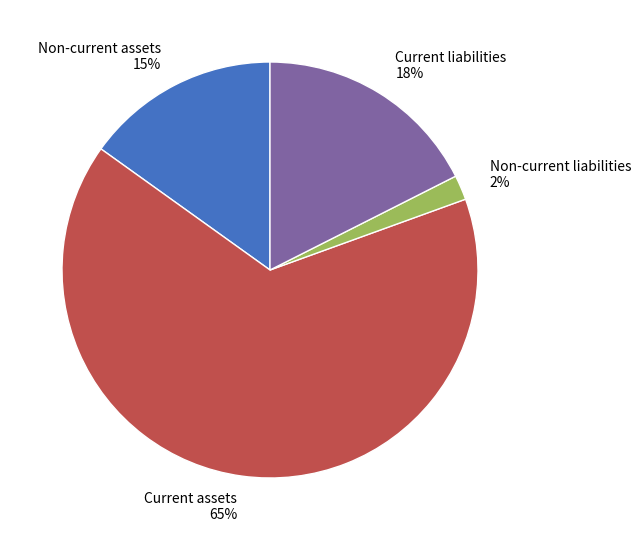

To the nearest percent, what portion does Non-current assets represent?

15%